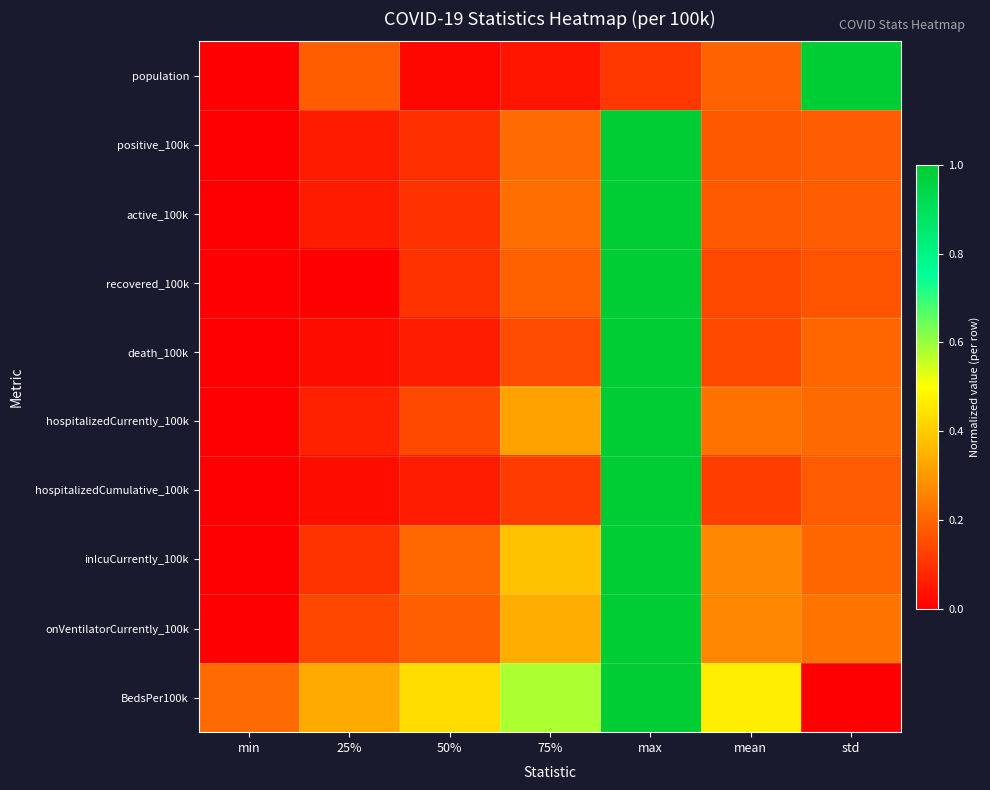

At how many categories does at least one series exceed 0?

7